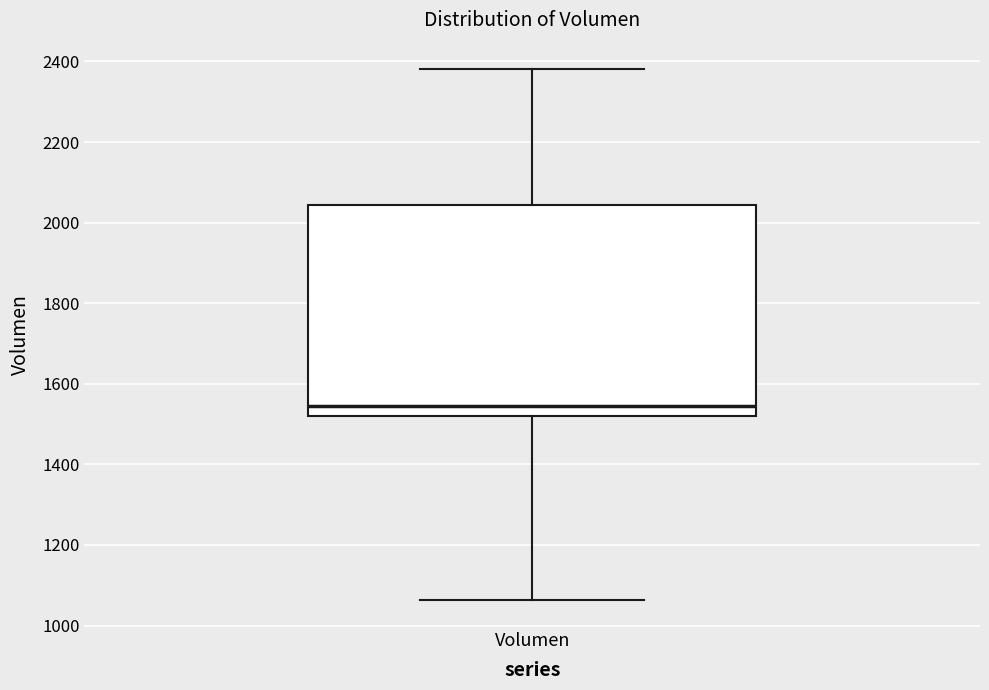

Transcribe this box plot: give where the median line is, the range the box spans, and where the two whiskers end, as read against the y-axis. The values are not printed on the chart, so give them approximately, as read against the axis.

median 1540, box 1520 to 2040, whiskers 1060 to 2380